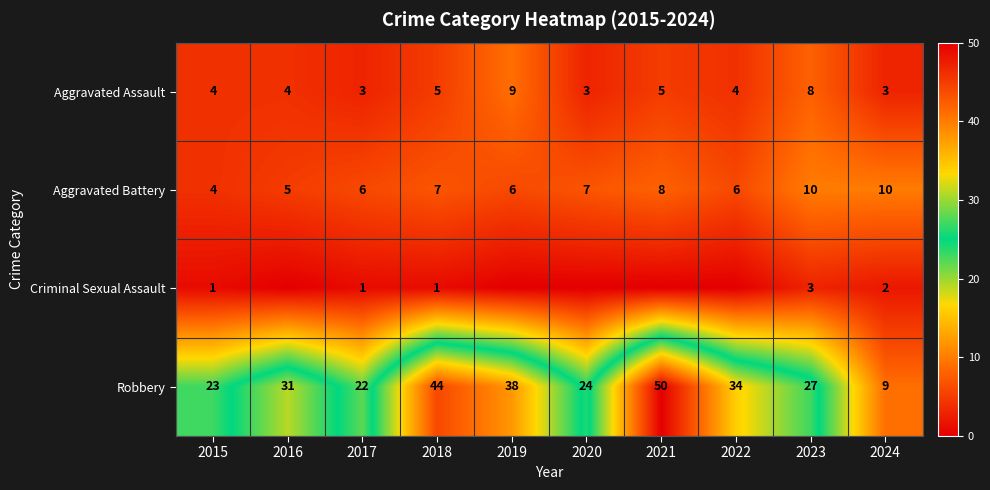

How many values in the Aggravated Battery series are below 7?

5